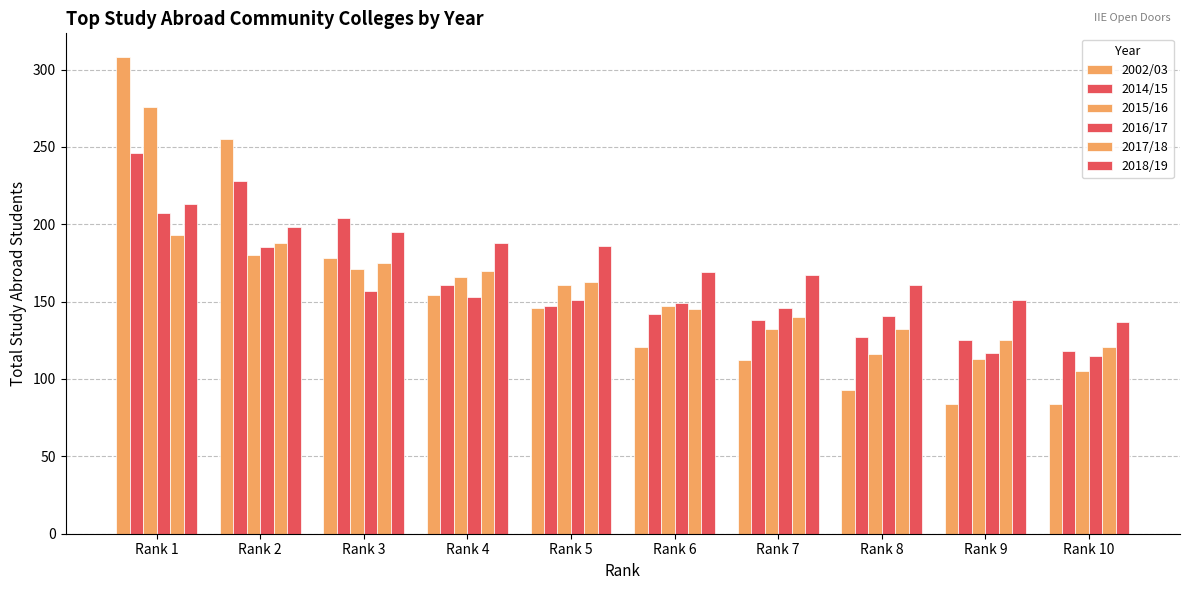

Reading left to right, extract all data points from this chart.

2002/03: 308	255	178	154	146	121	112	93	84	84
2014/15: 246	228	204	161	147	142	138	127	125	118
2015/16: 276	180	171	166	161	147	132	116	113	105
2016/17: 207	185	157	153	151	149	146	141	117	115
2017/18: 193	188	175	170	163	145	140	132	125	121
2018/19: 213	198	195	188	186	169	167	161	151	137